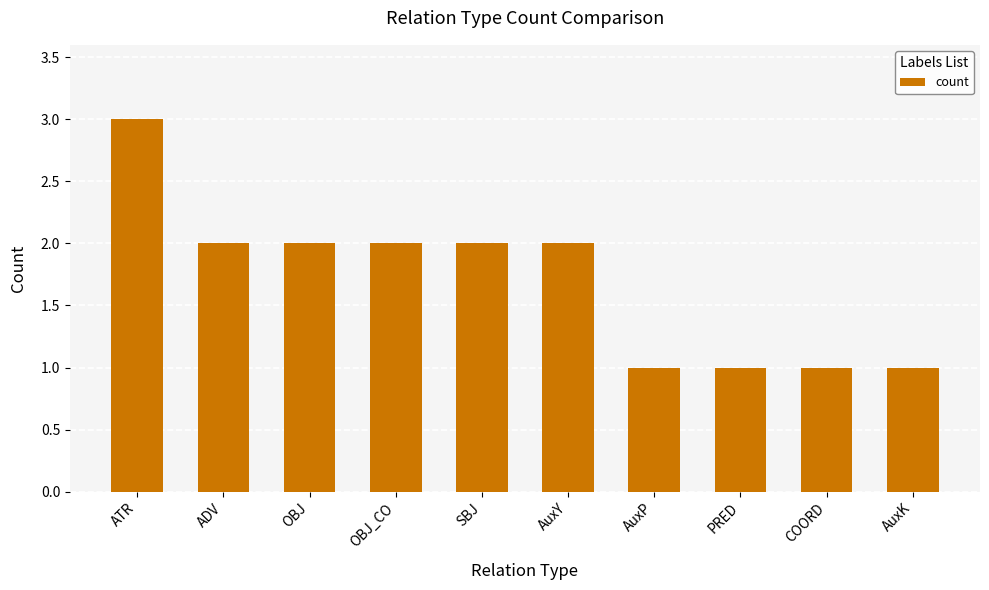

Are the bars horizontal?

No